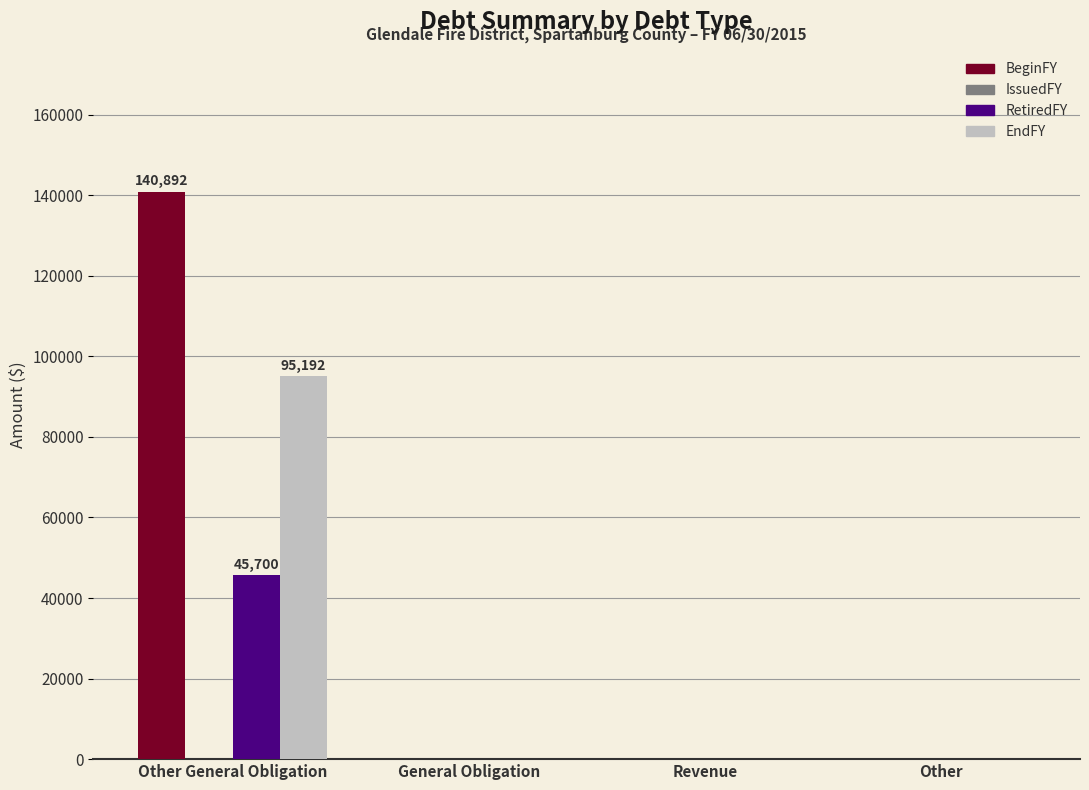

Reading left to right, extract all data points from this chart.

BeginFY: Other General Obligation=140892	General Obligation=0	Revenue=0	Other=0
RetiredFY: Other General Obligation=45700	General Obligation=0	Revenue=0	Other=0
EndFY: Other General Obligation=95192	General Obligation=0	Revenue=0	Other=0